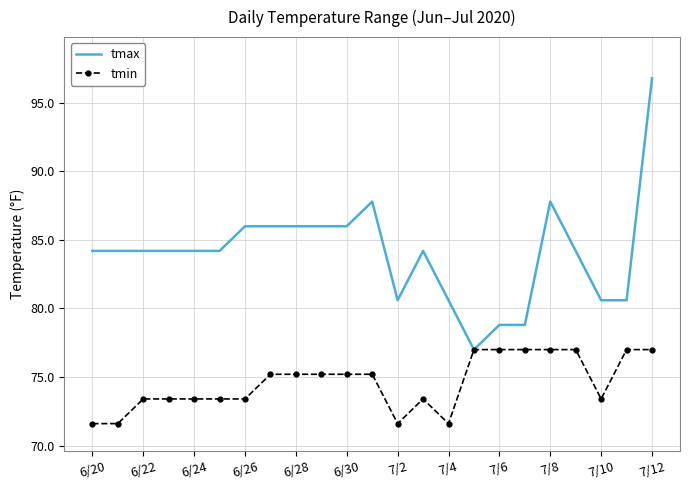

List the series in order of their overall mean, highest first.

tmax, tmin